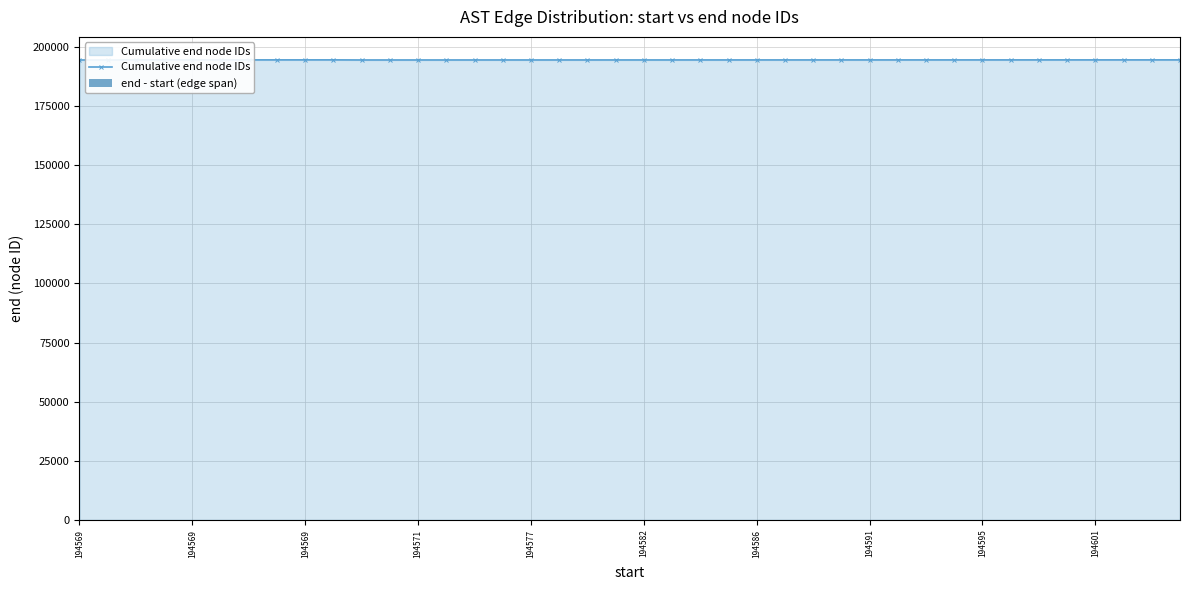

What is the value of the Cumulative end node IDs bar at the 20th from the left?

194582